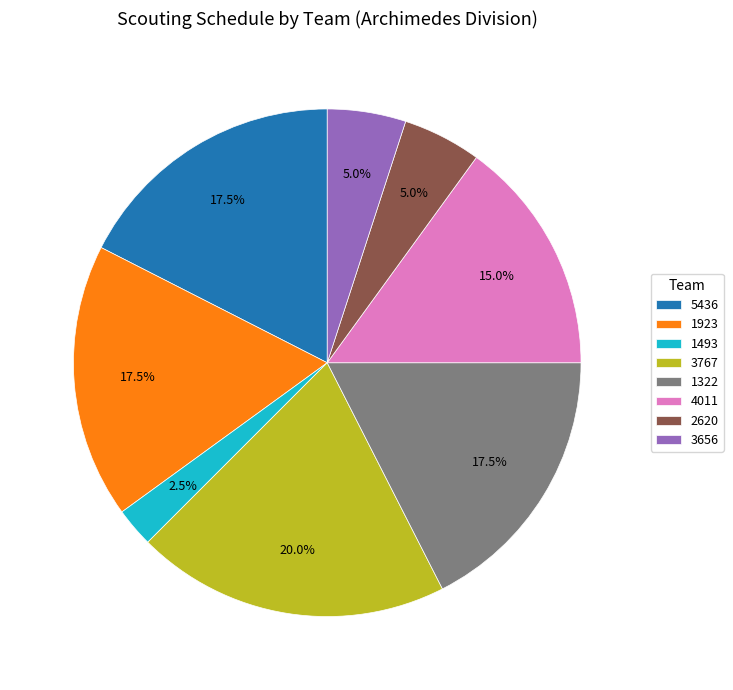

Which category has the smallest portion of the pie?

1493